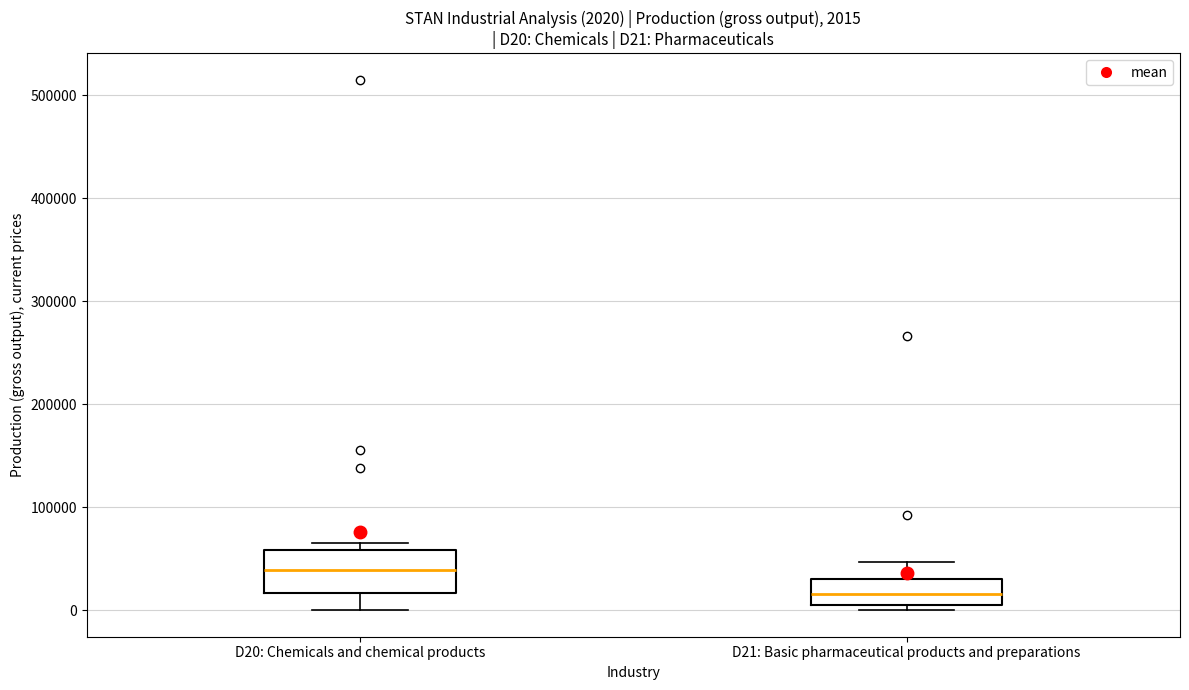

Which box is the tallest, from its lower edge to its upper edge?

D20: Chemicals and chemical products